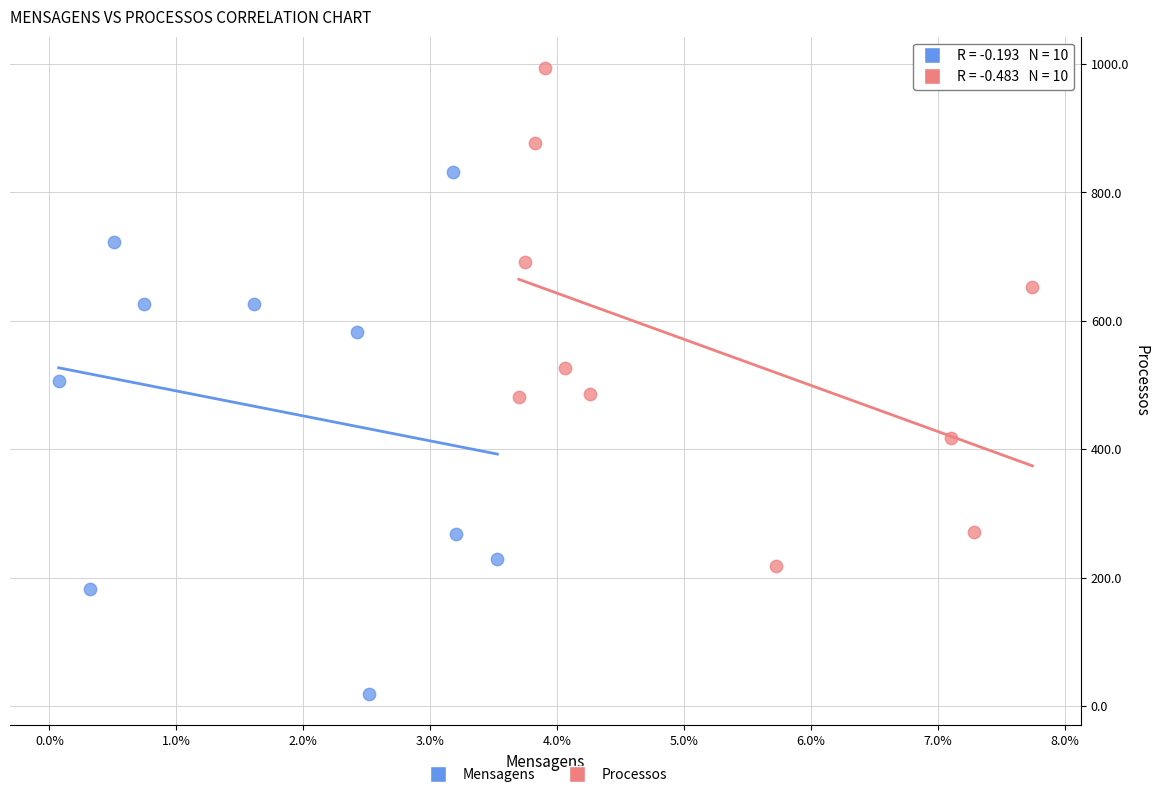

What are all the series names shown in the legend?

Mensagens, Processos